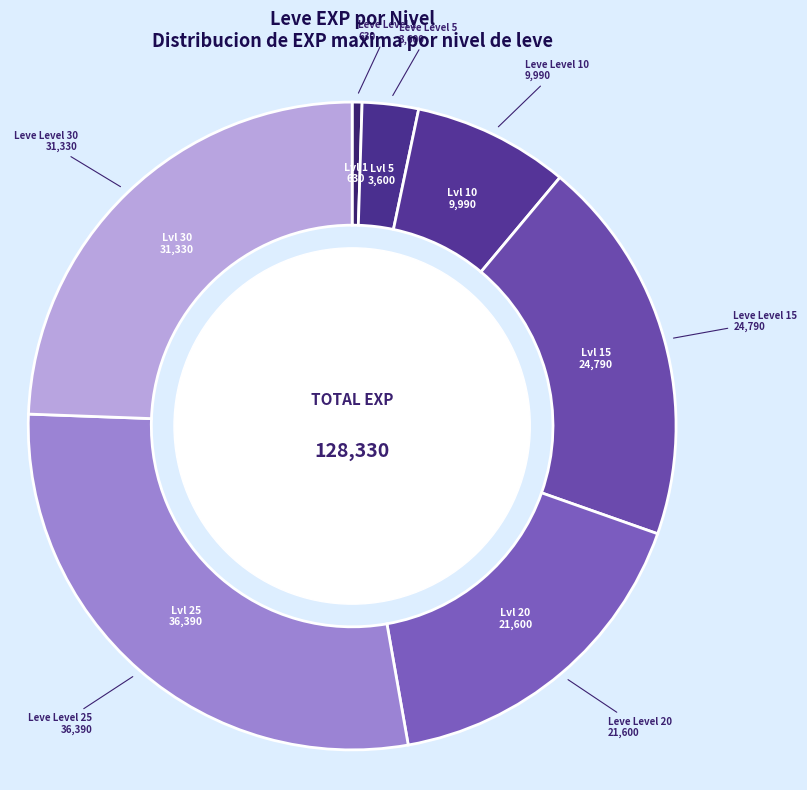

Count the number of slices in the pie.

7